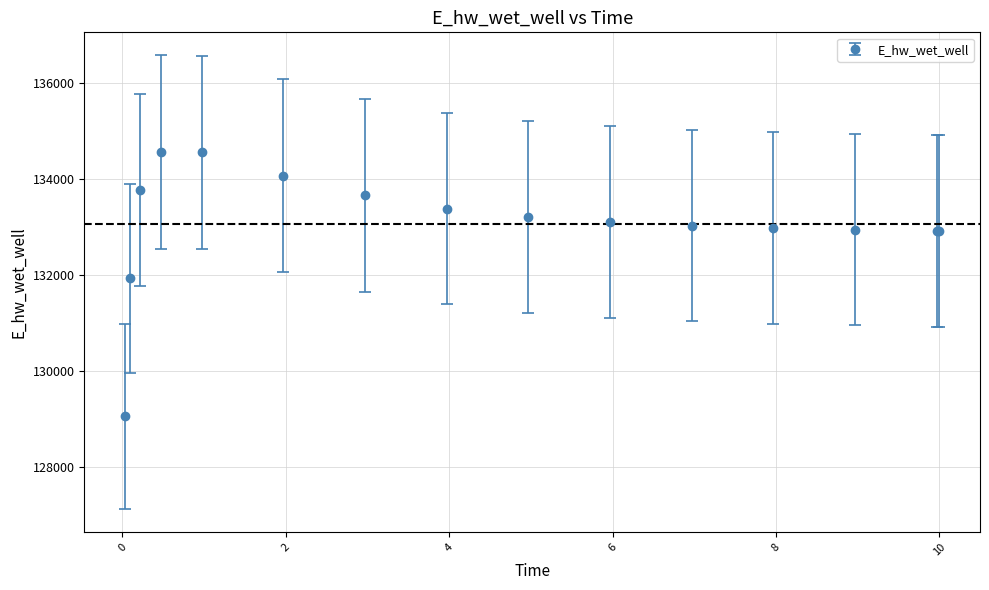

What is the sum of all values?

1996048.8